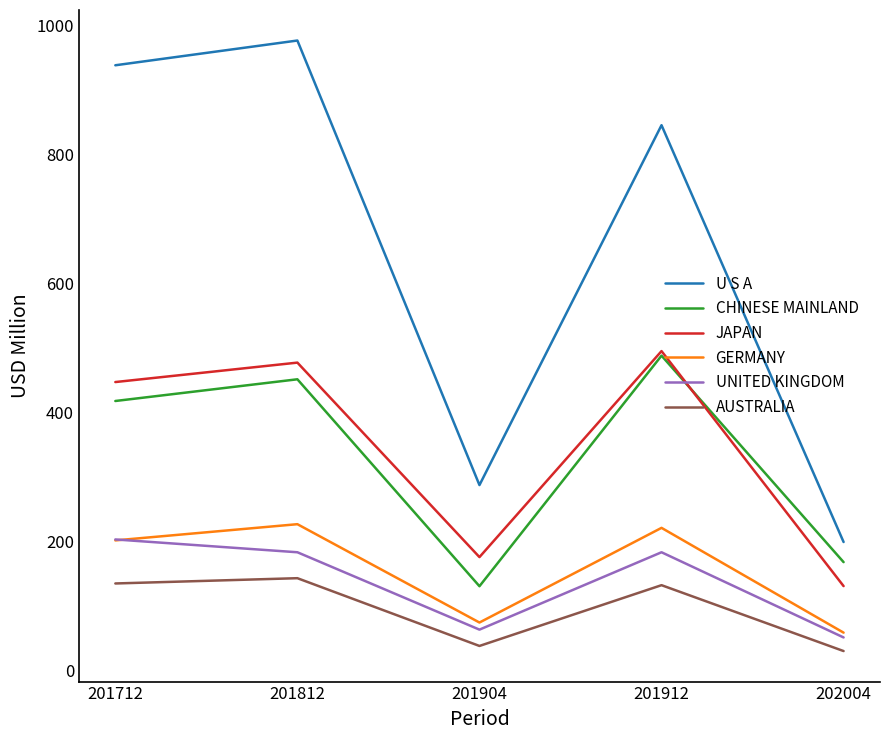

At which category does the chart reach its peak across all series?

201812